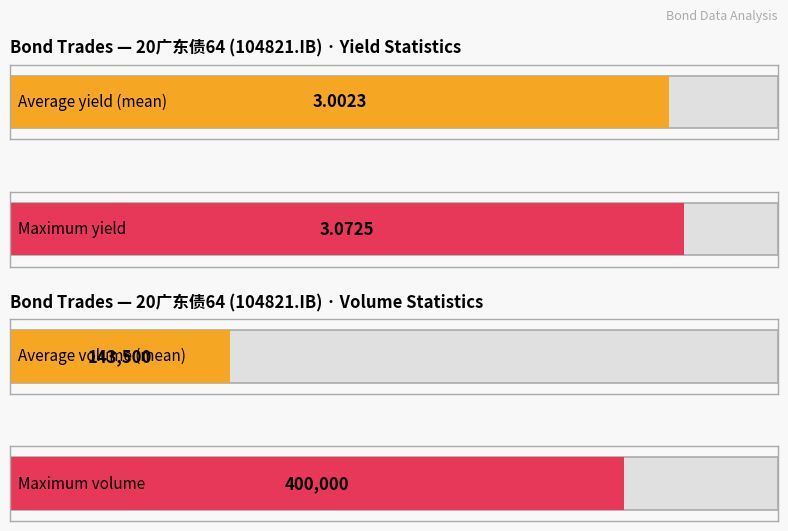

Which series has the widest spread of values?

Volumn